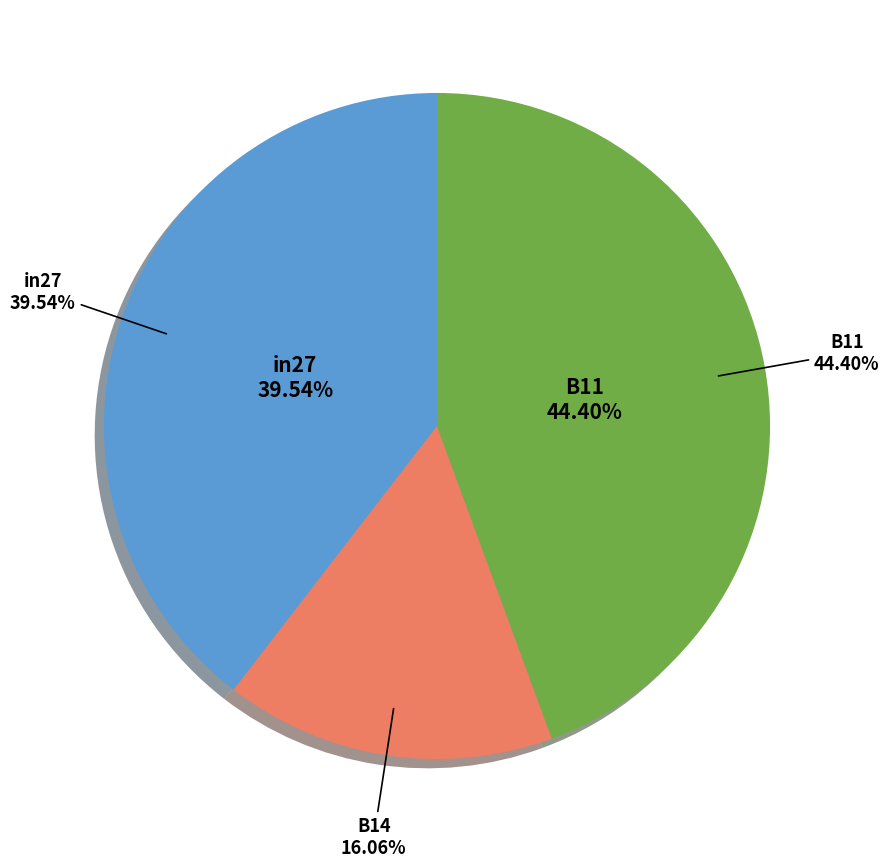

To the nearest percent, what is the combined percentage of B11 and in27?

84%